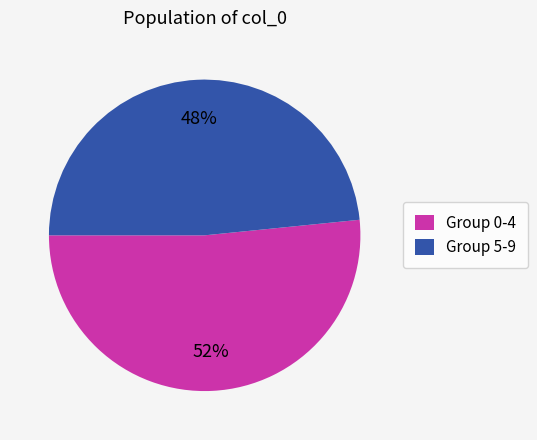

Rank the categories by value from lowest to highest.

Group 5-9, Group 0-4